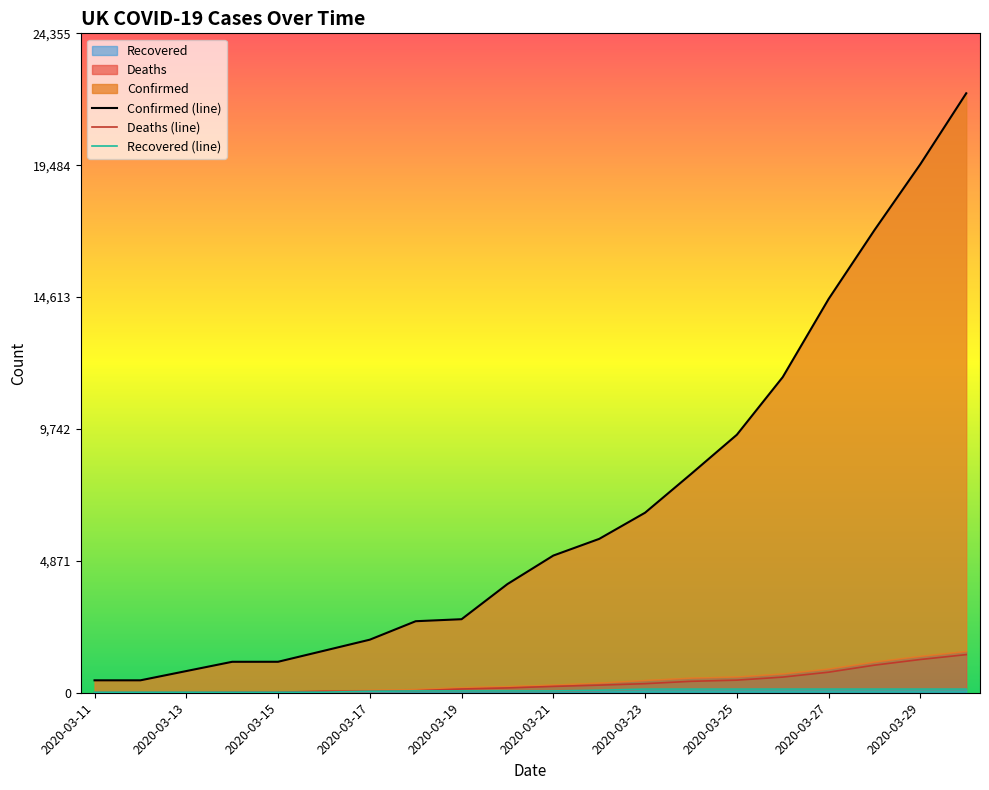

True or false: Recovered has a value of 53 at 2020-03-23.

False